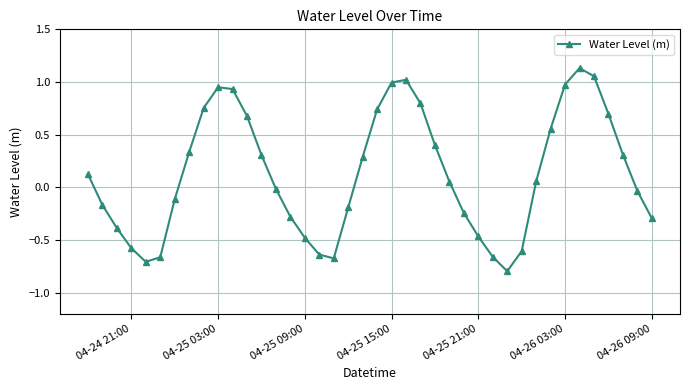

How many interior local valleys (lower than both neighbors) does the data have?

3